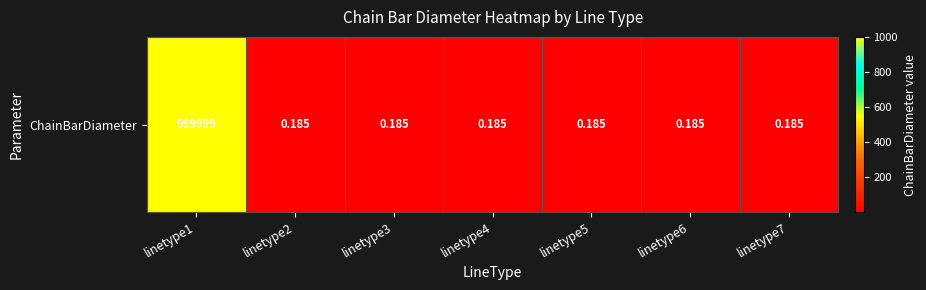

The value at linetype2 is 0.2. True or false?

True